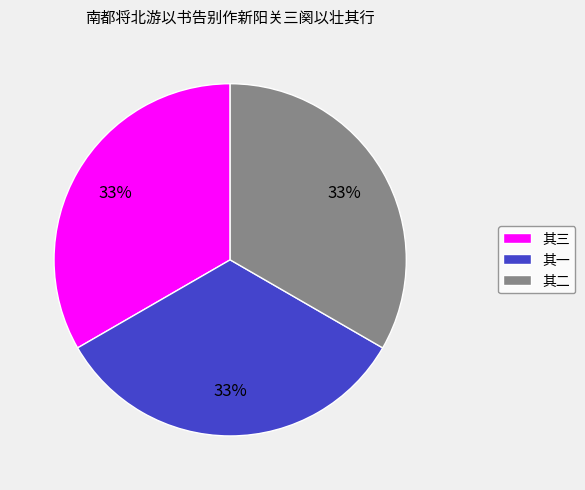

The 其三 slice represents 33% of the pie. True or false?

True